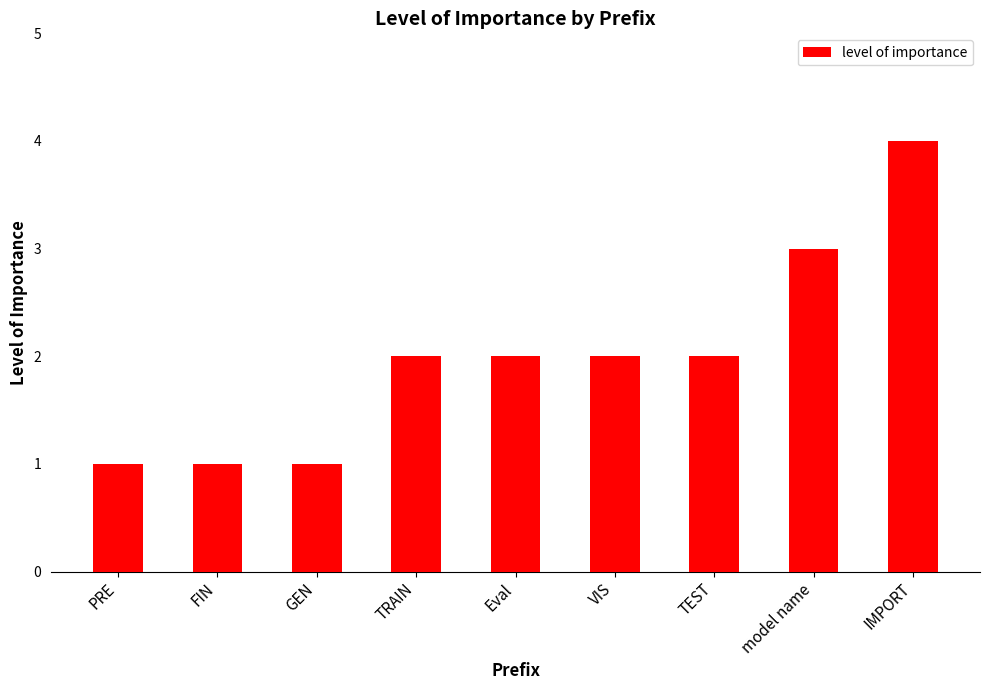

The value at VIS is 0. True or false?

False